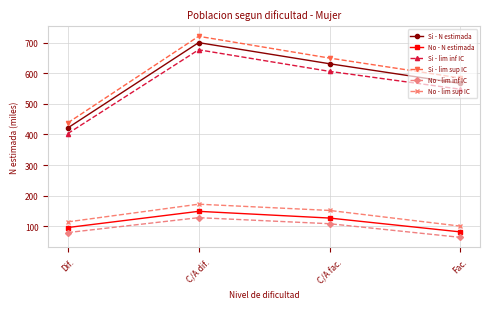

List the labels in order of No - lim inf IC value, largest first.

C/A dif., C/A fac., Dif., Fac.